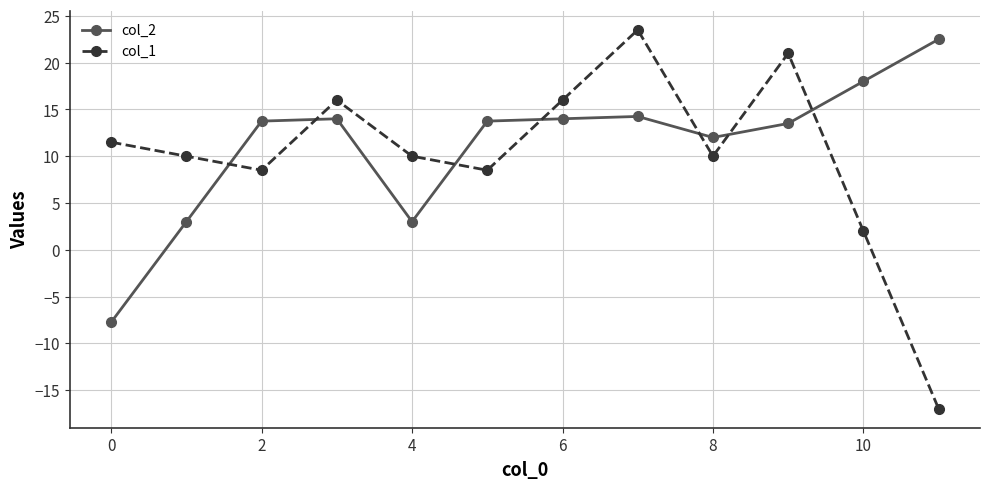

Which series ends up on top after the final intersection of col_1 and col_2?

col_2